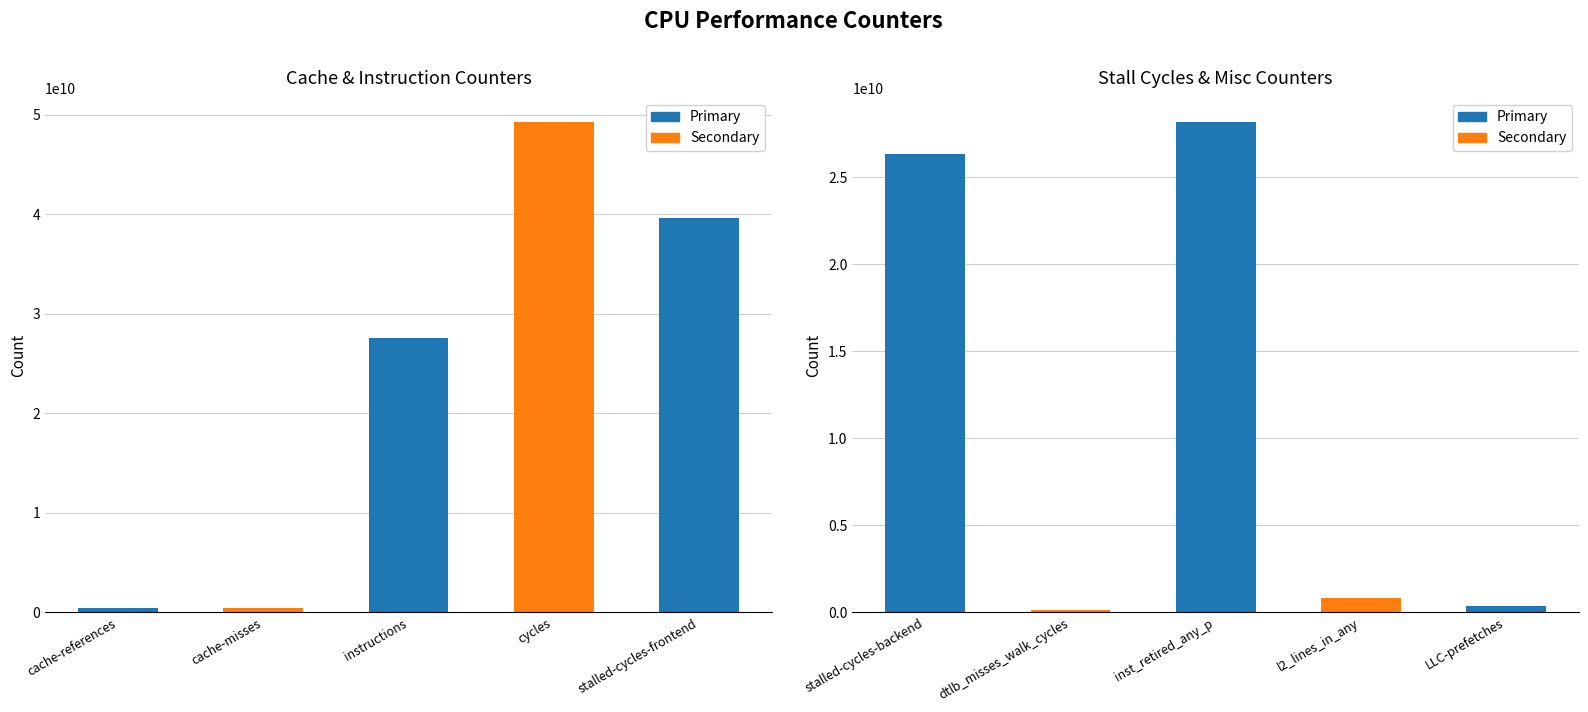

How many series are shown in this chart?

2